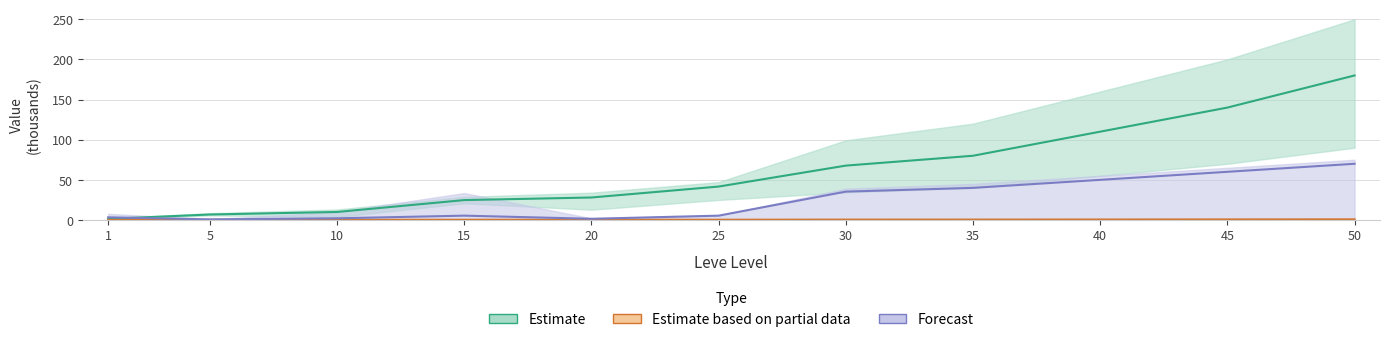

The Estimate based on partial data series shows 0.1 at 1. True or false?

True